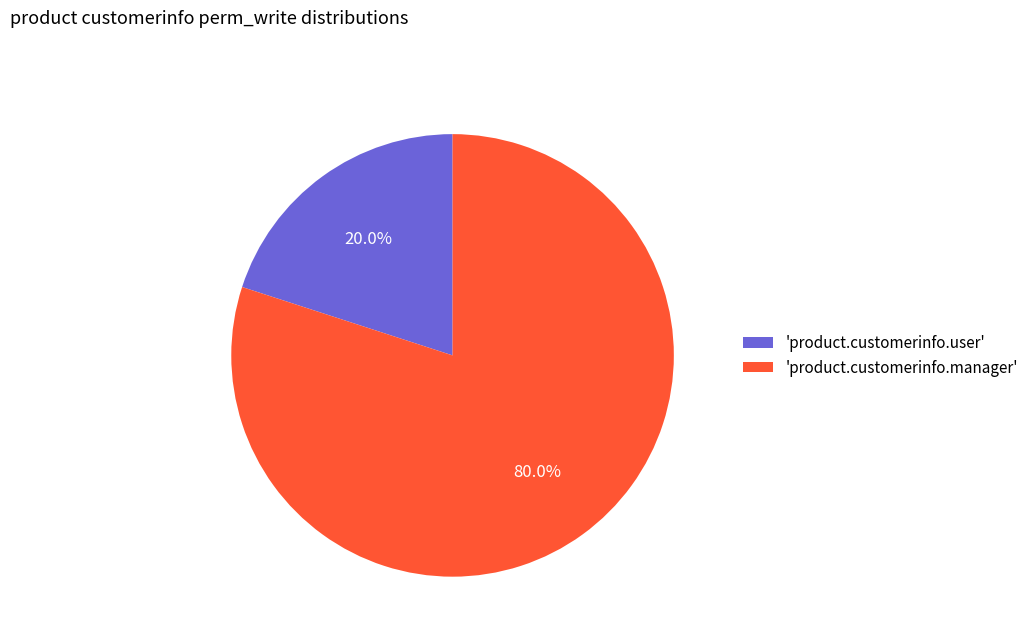

How many segments does this pie chart have?

2